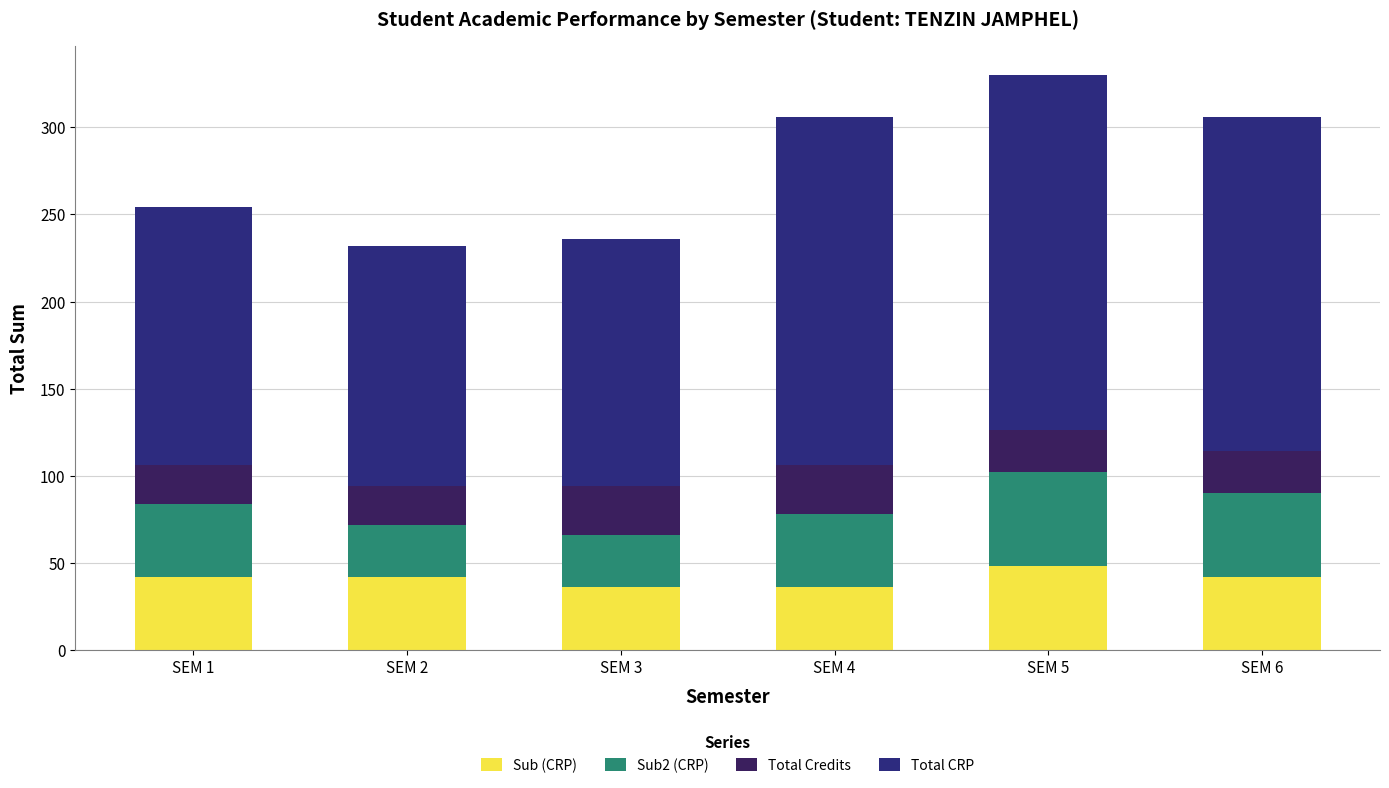

Count the number of categories in the chart.

6